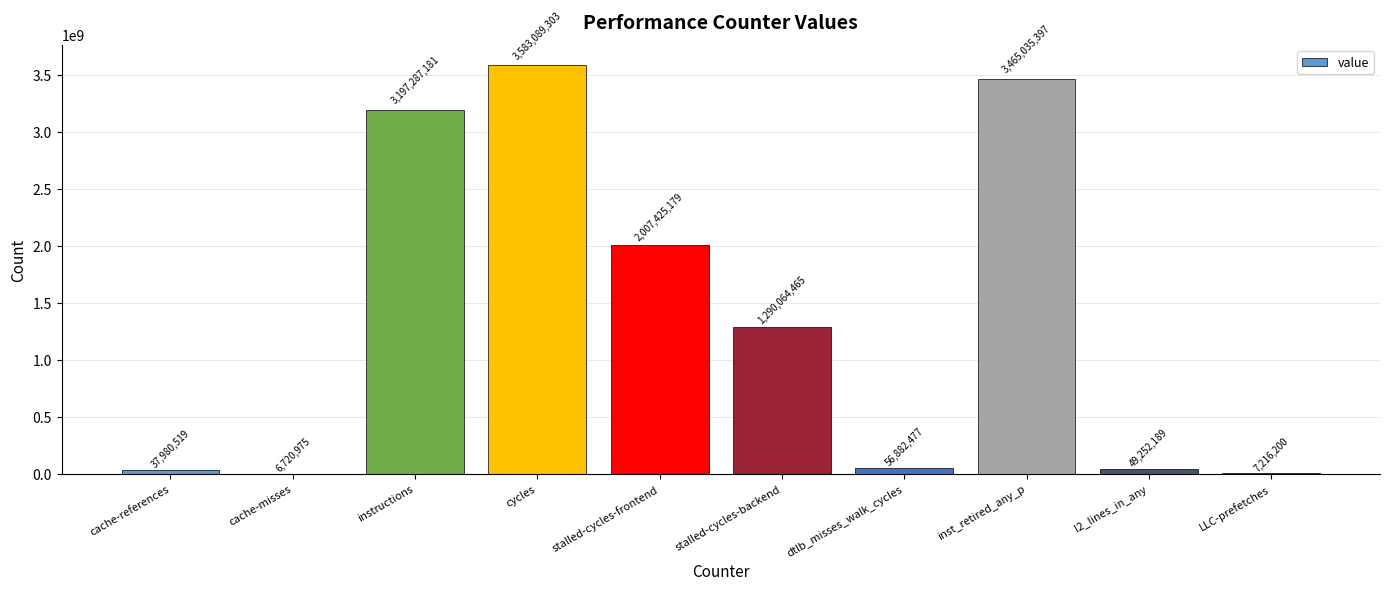

What is the change in value from stalled-cycles-backend to dtlb_misses_walk_cycles?

-1233181988